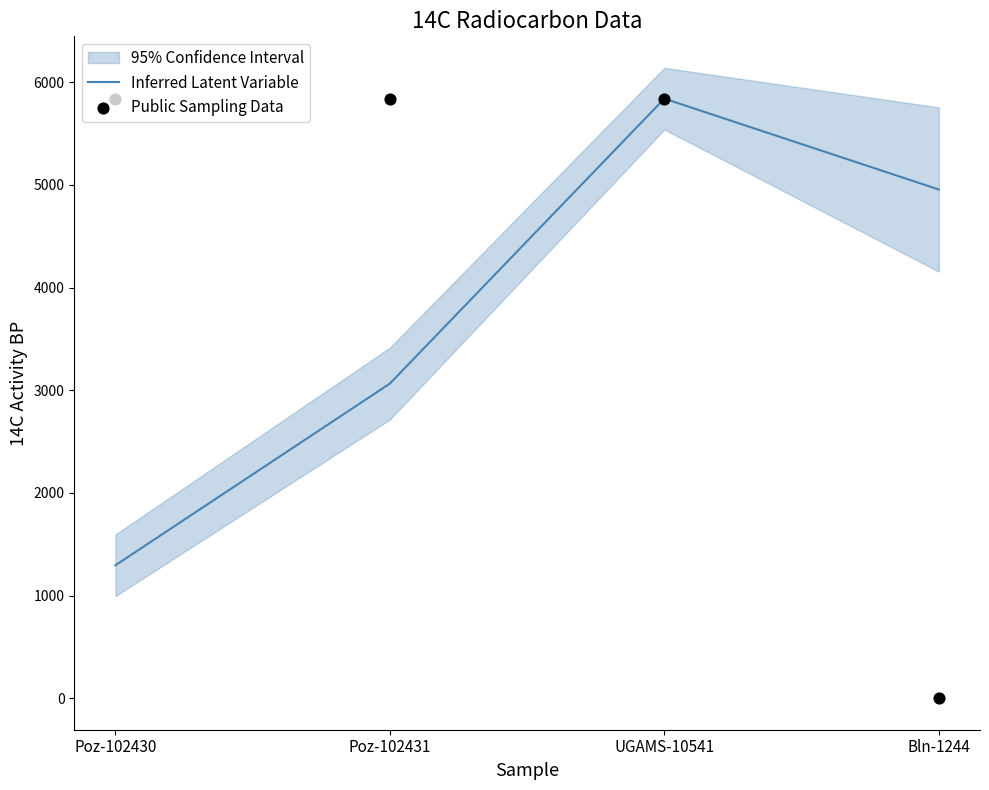

At how many categories does at least one series exceed 4809?

4